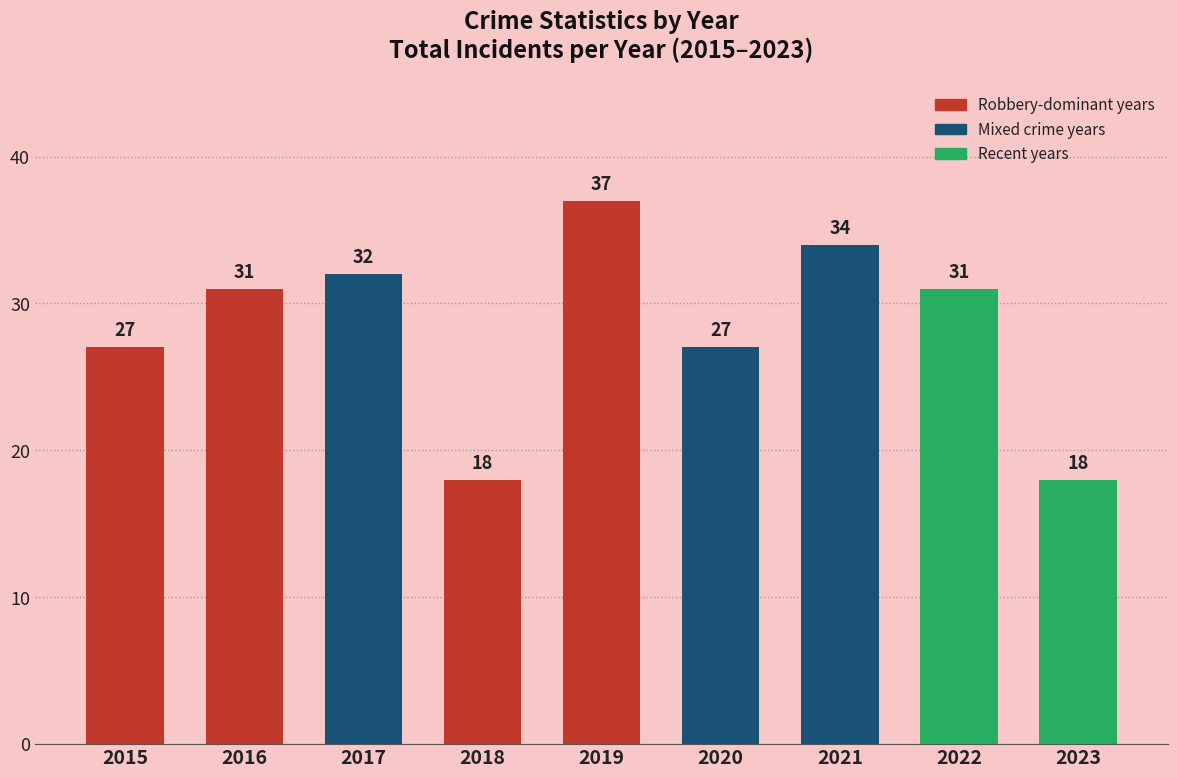

Reading left to right, list all the values displayed in this chart.

27	31	32	18	37	27	34	31	18